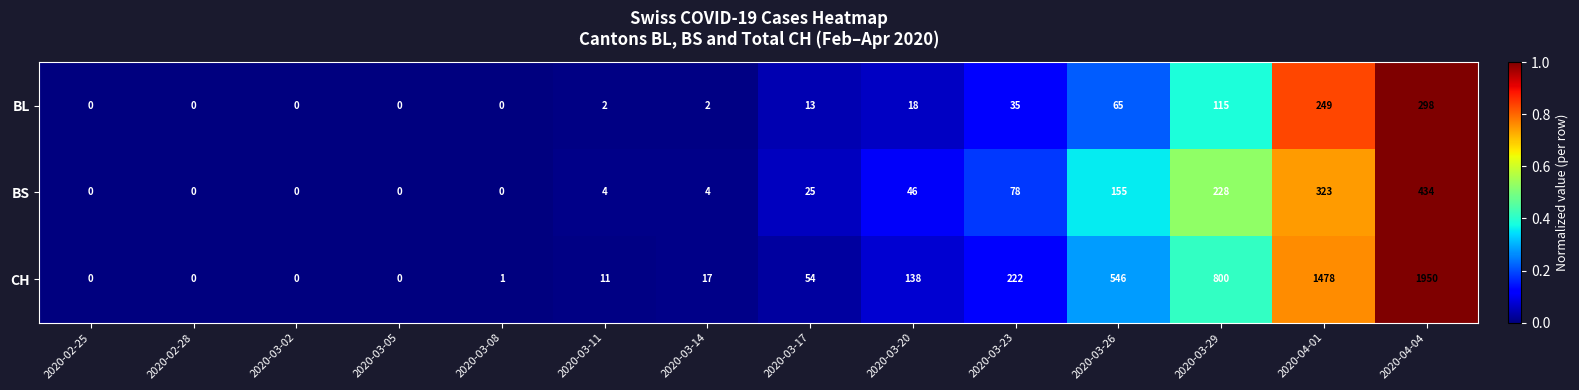

Which series has the largest total across all categories?

CH